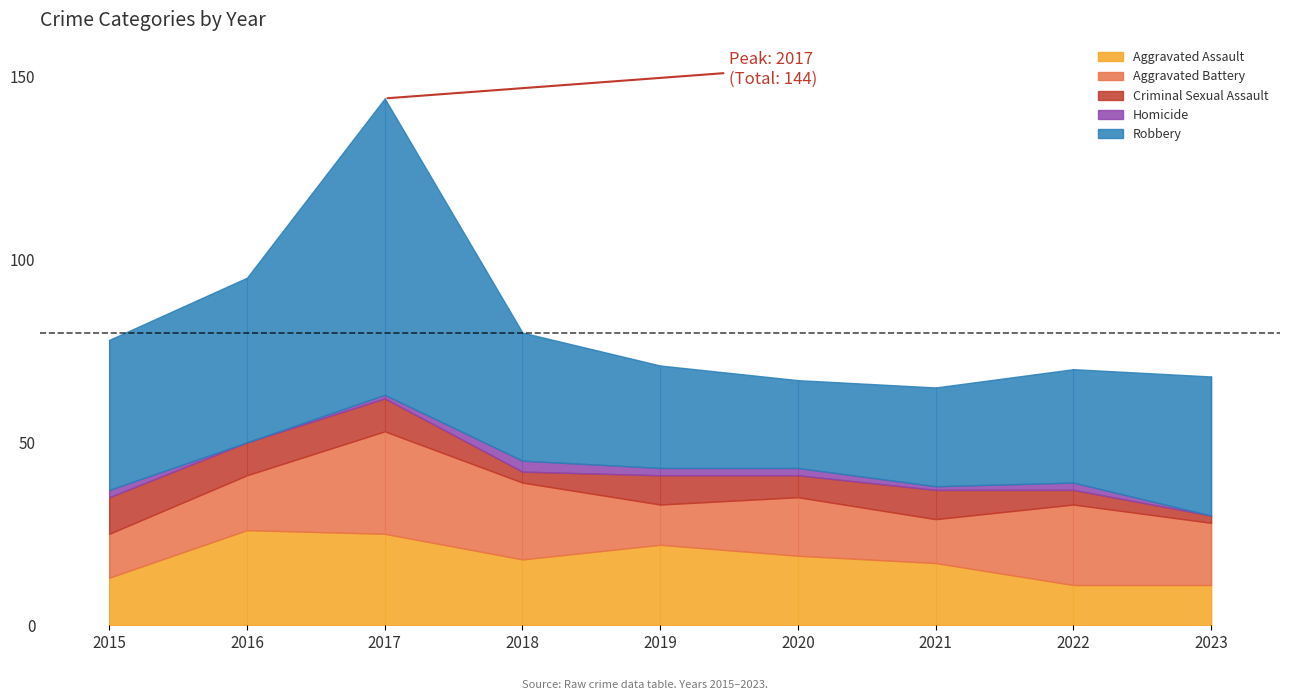

What is the sum of the Robbery values at 2017 and 2020?

105